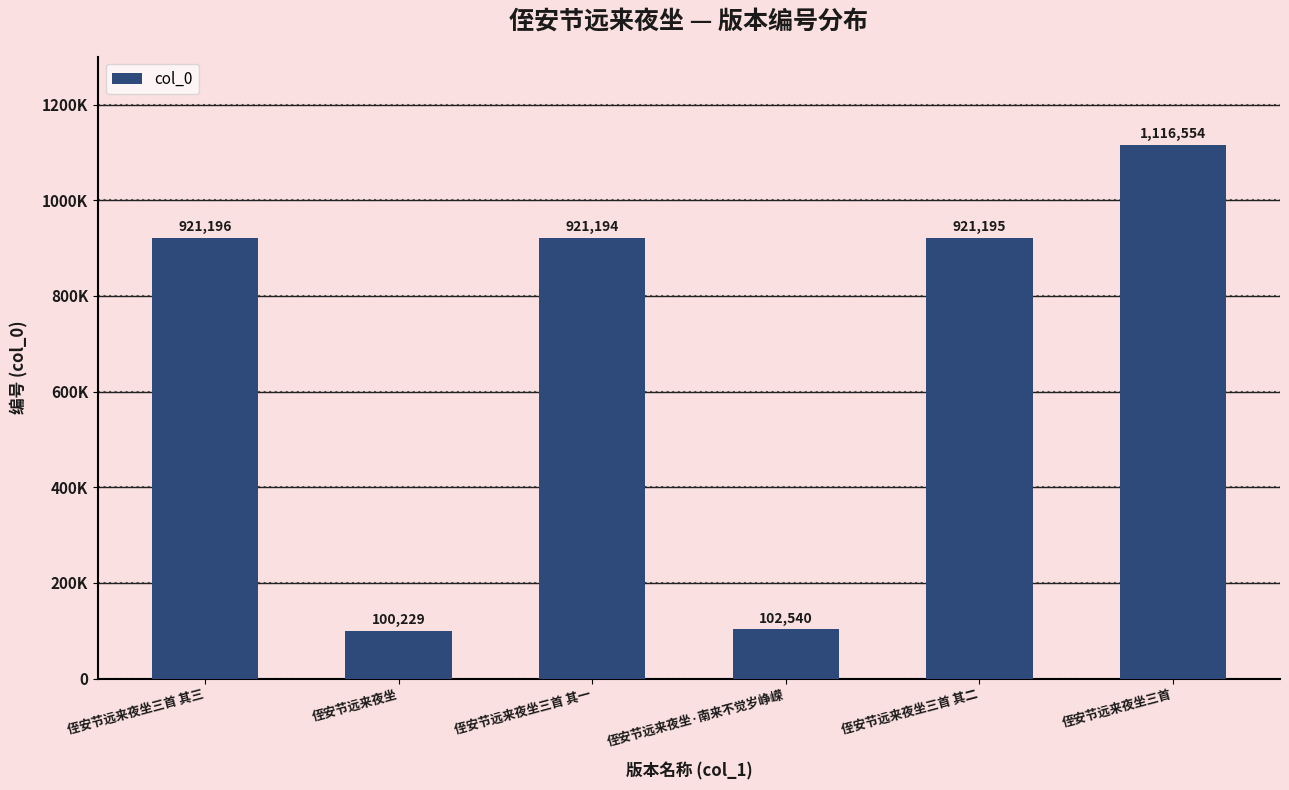

The value at 侄安节远来夜坐三首 其三 is 564514. True or false?

False